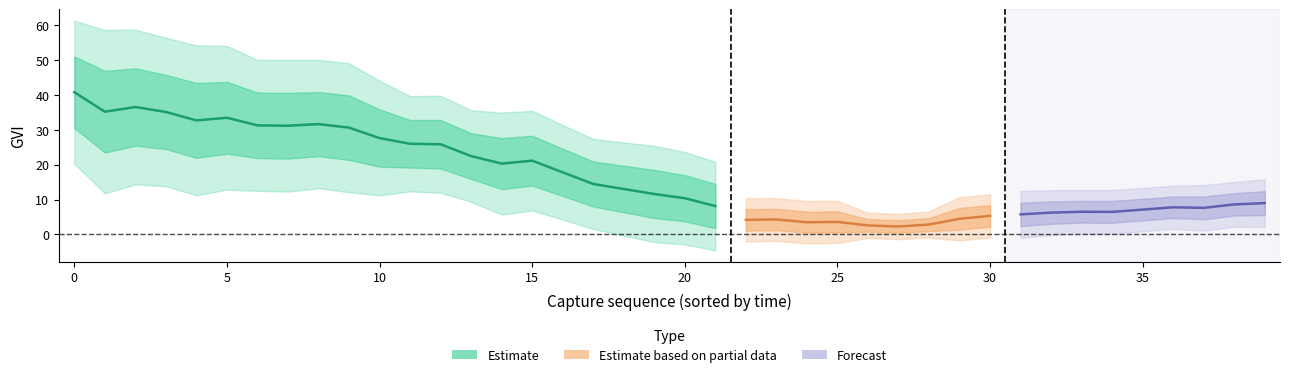

Where is the first local minimum?

1